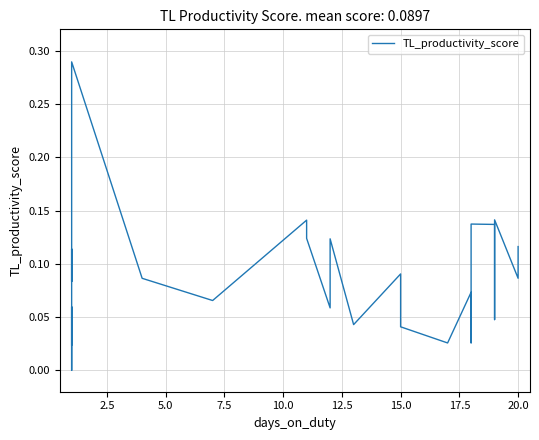

The chart shows a value of 0.0 at 0.0. True or false?

False